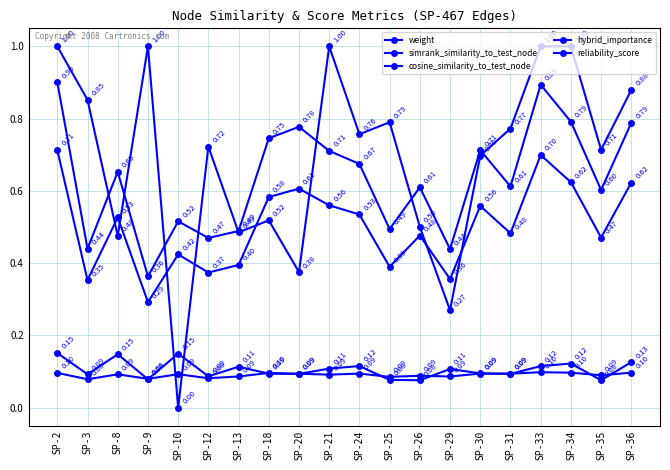

Reading left to right, list all the values displayed in this chart.

weight: SP-2=0.9	SP-3=0.4	SP-8=0.7	SP-9=0.4	SP-10=0.5	SP-12=0.5	SP-13=0.5	SP-18=0.7	SP-20=0.8	SP-21=0.7	SP-24=0.7	SP-25=0.5	SP-26=0.6	SP-29=0.4	SP-30=0.7	SP-31=0.6	SP-33=0.9	SP-34=0.8	SP-35=0.6	SP-36=0.8
simrank_similarity_to_test_node: SP-2=0.1	SP-3=0.1	SP-8=0.1	SP-9=0.1	SP-10=0.1	SP-12=0.1	SP-13=0.1	SP-18=0.1	SP-20=0.1	SP-21=0.1	SP-24=0.1	SP-25=0.1	SP-26=0.1	SP-29=0.1	SP-30=0.1	SP-31=0.1	SP-33=0.1	SP-34=0.1	SP-35=0.1	SP-36=0.1
cosine_similarity_to_test_node: SP-2=0.2	SP-3=0.1	SP-8=0.1	SP-9=0.1	SP-10=0.1	SP-12=0.1	SP-13=0.1	SP-18=0.1	SP-20=0.1	SP-21=0.1	SP-24=0.1	SP-25=0.1	SP-26=0.1	SP-29=0.1	SP-30=0.1	SP-31=0.1	SP-33=0.1	SP-34=0.1	SP-35=0.1	SP-36=0.1
hybrid_importance: SP-2=0.7	SP-3=0.4	SP-8=0.5	SP-9=0.3	SP-10=0.4	SP-12=0.4	SP-13=0.4	SP-18=0.6	SP-20=0.6	SP-21=0.6	SP-24=0.5	SP-25=0.4	SP-26=0.5	SP-29=0.4	SP-30=0.6	SP-31=0.5	SP-33=0.7	SP-34=0.6	SP-35=0.5	SP-36=0.6
reliability_score: SP-2=1.0	SP-3=0.9	SP-8=0.5	SP-9=1.0	SP-10=0.0	SP-12=0.7	SP-13=0.5	SP-18=0.5	SP-20=0.4	SP-21=1.0	SP-24=0.8	SP-25=0.8	SP-26=0.5	SP-29=0.3	SP-30=0.7	SP-31=0.8	SP-33=1.0	SP-34=1.0	SP-35=0.7	SP-36=0.9